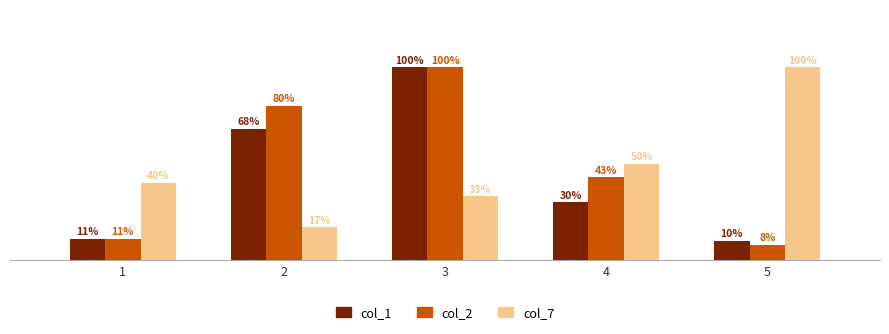

At 5, list the series in order from smallest to largest.

col_2, col_1, col_7